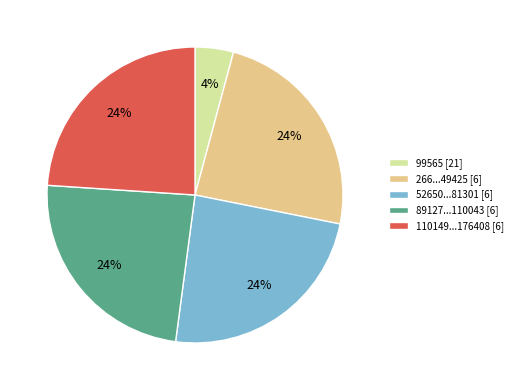

Is it true that 110149...176408 [6] is 24% of the pie?

True